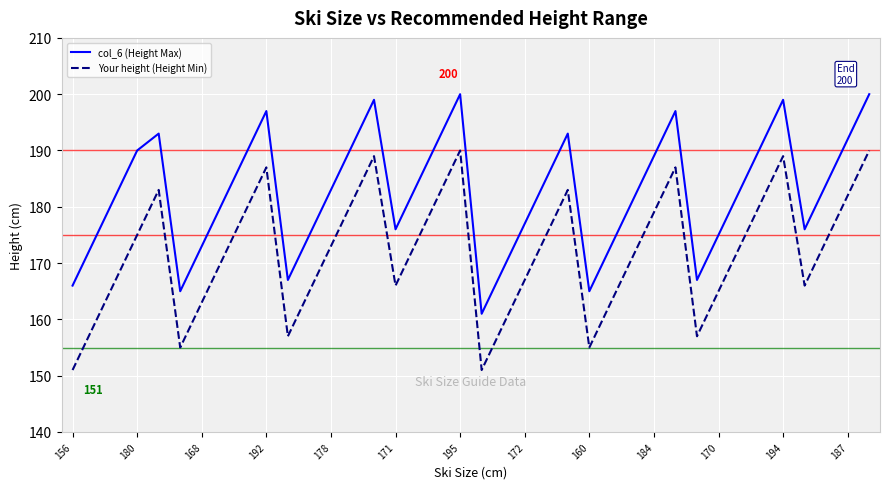

What is the minimum value for col_6 (Height Max)?

161